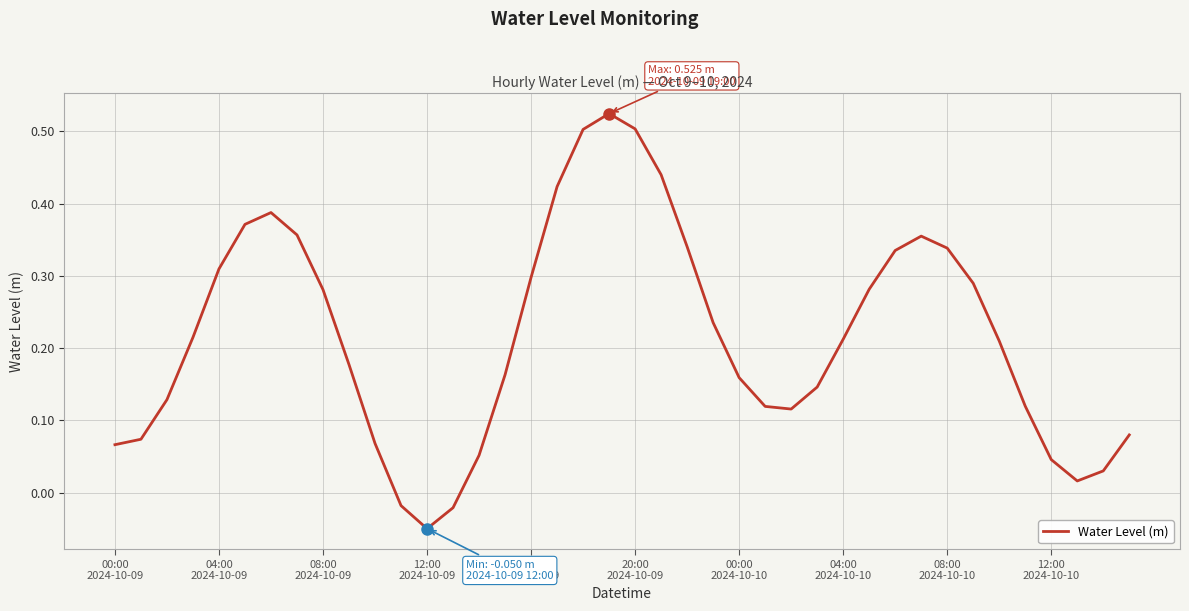

What is the difference between the maximum and minimum values?

0.6